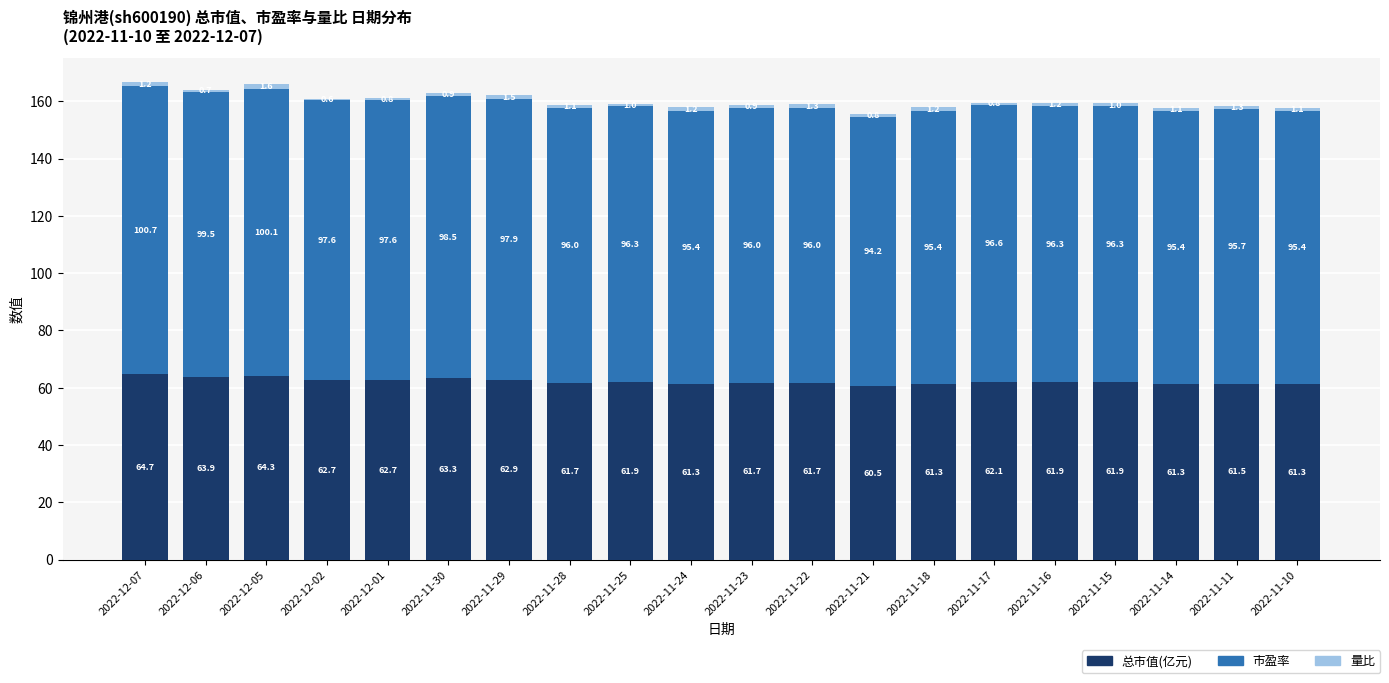

Which series has the largest total across all categories?

市盈率